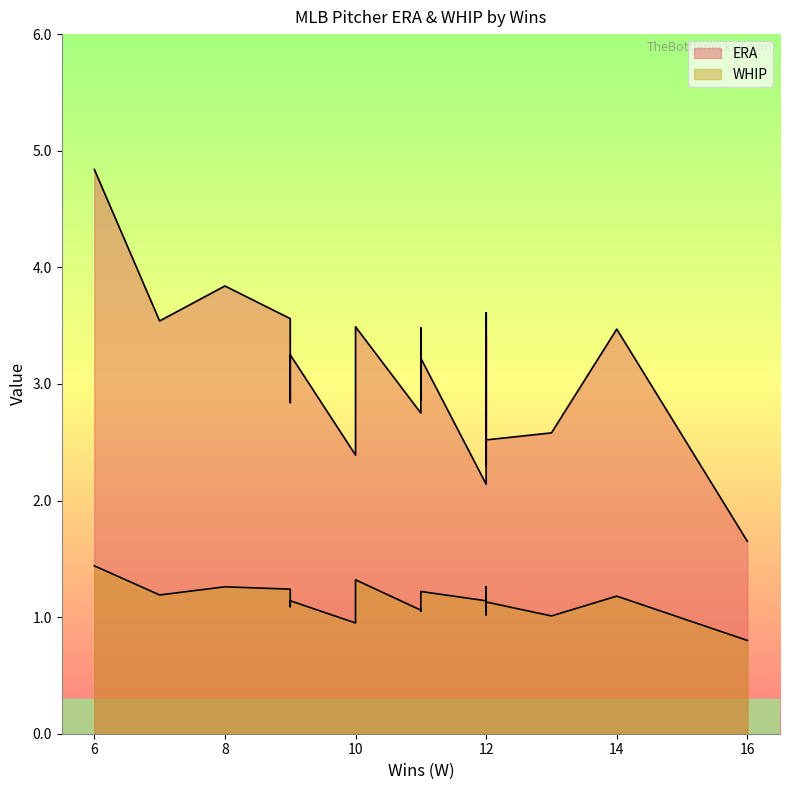

What is the average value of the ERA series?

3.1